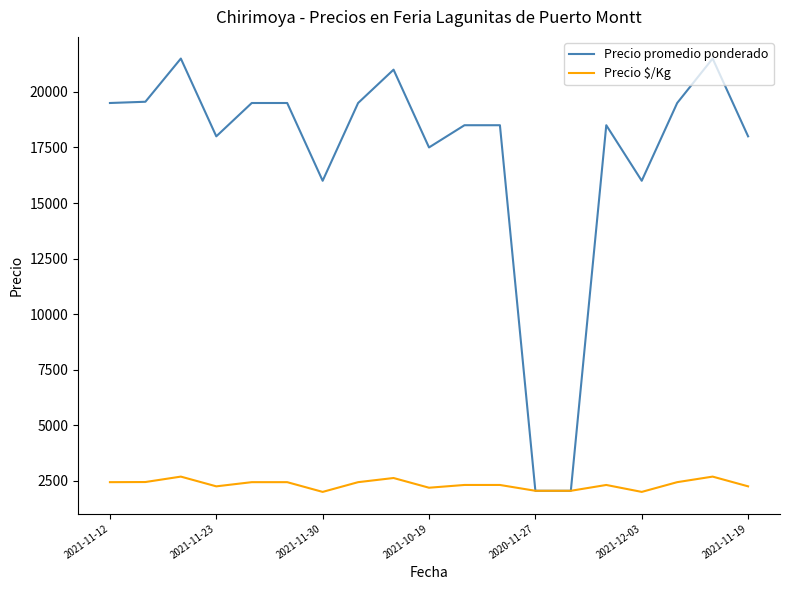

Which series has the largest total across all categories?

Precio promedio ponderado